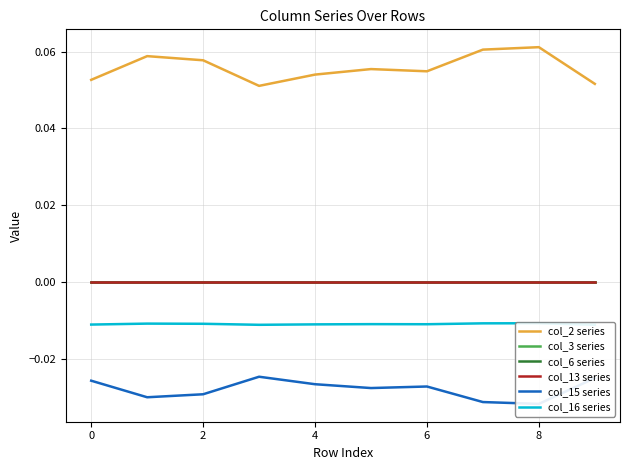

True or false: col_6 series and col_13 series cross at least once.

False